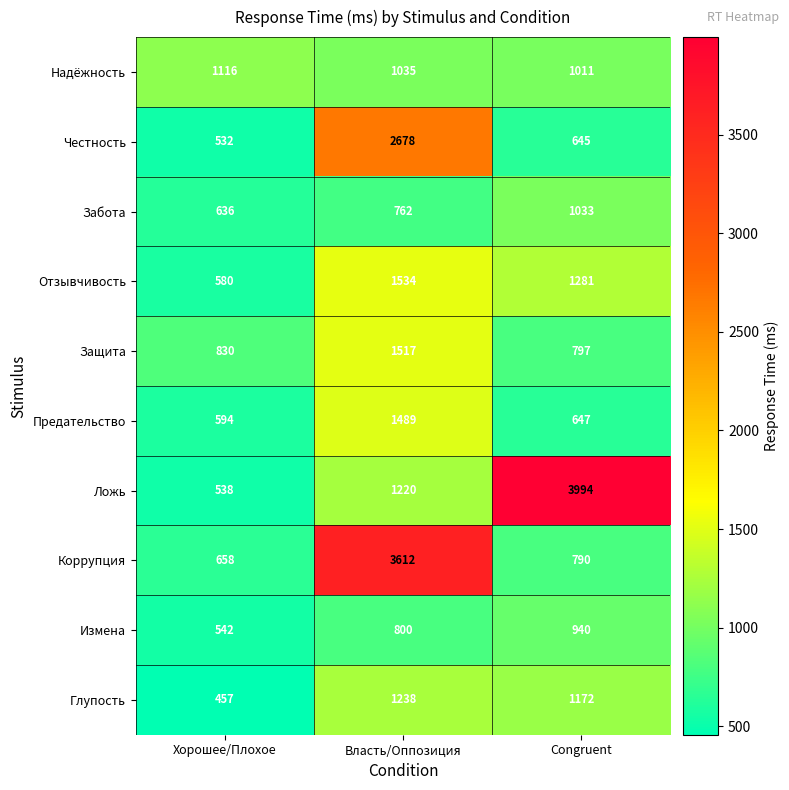

How many series are shown in this chart?

10